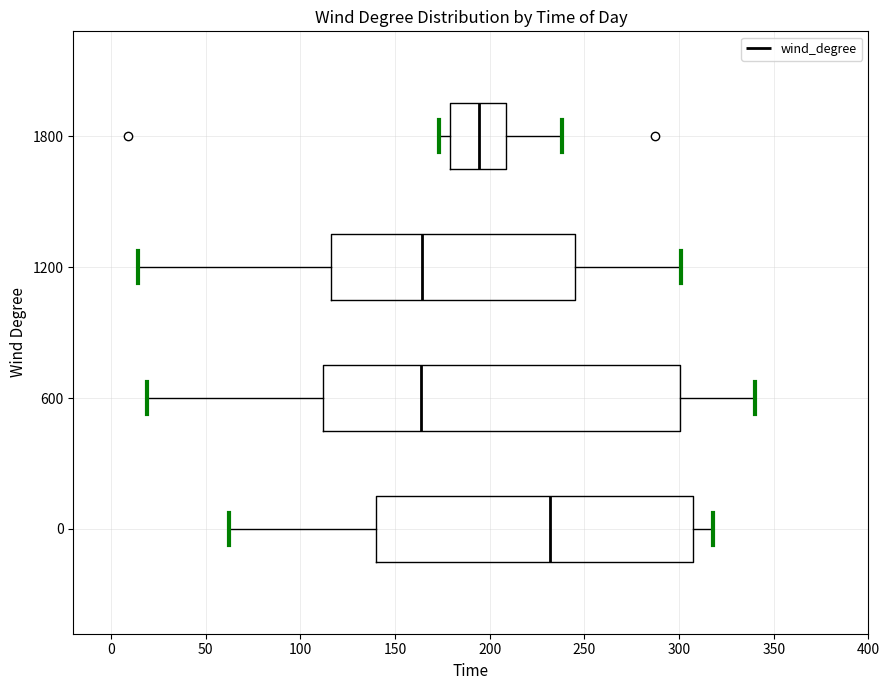

Reading bottom to top, transcribe this box plot: for each box, give where its median line is, the range the box spans, and where its two whiskers end, as read against the x-axis. The values are not printed on the chart, so give them approximately, as read against the axis.

0: median 230, box 140 to 310, whiskers 60 to 320
600: median 165, box 110 to 300, whiskers 20 to 340
1200: median 165, box 115 to 245, whiskers 15 to 300
1800: median 195, box 180 to 210, whiskers 175 to 240